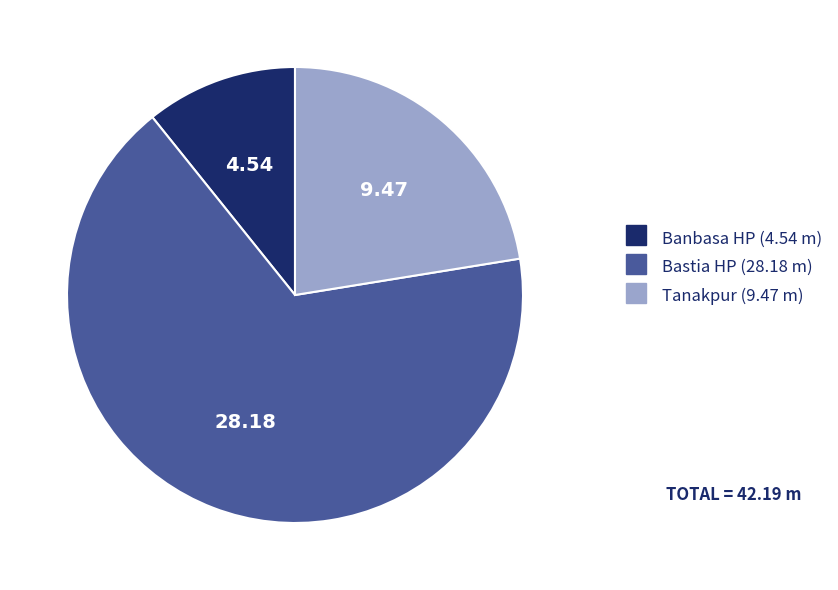

Approximately how many times larger is the value at Bastia HP compared to Banbasa HP?

6.2